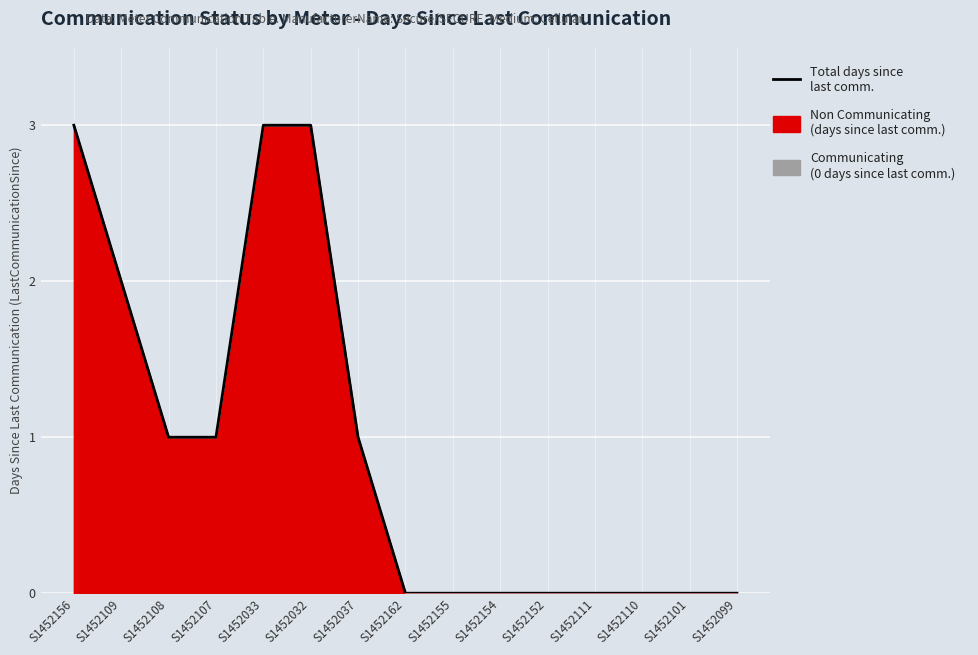

What is the difference between the second highest and second lowest values?

3